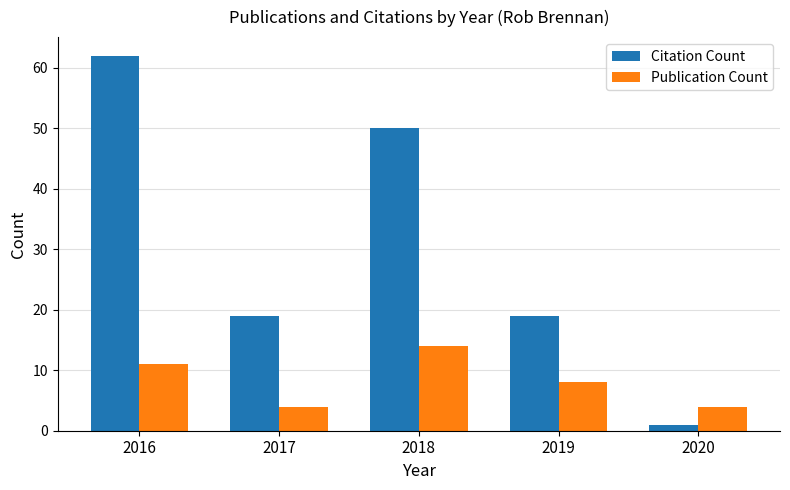

The value of Citation Count at 2020 is 1. True or false?

True